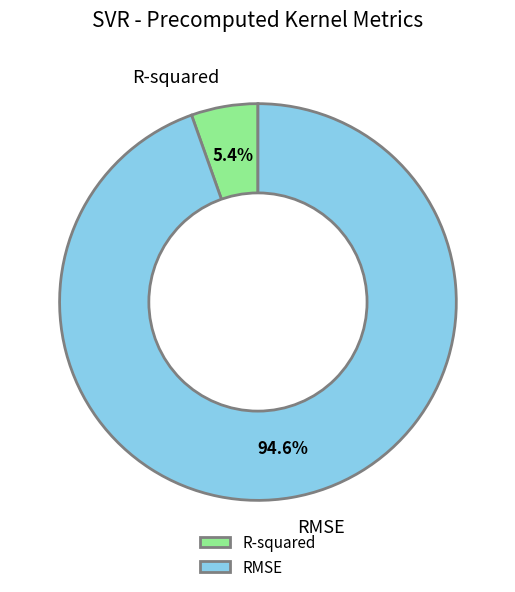

Which slice is the largest?

RMSE